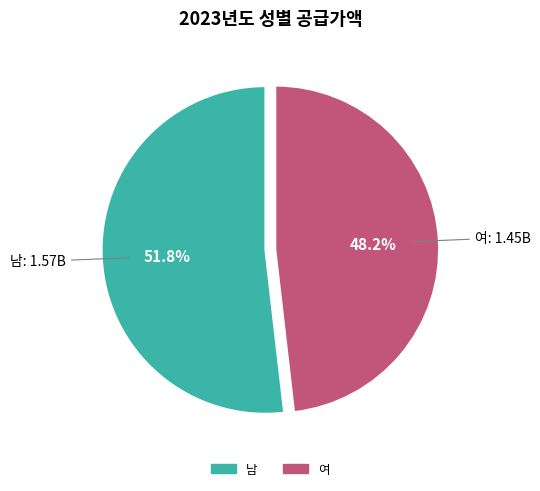

How many segments does this pie chart have?

2